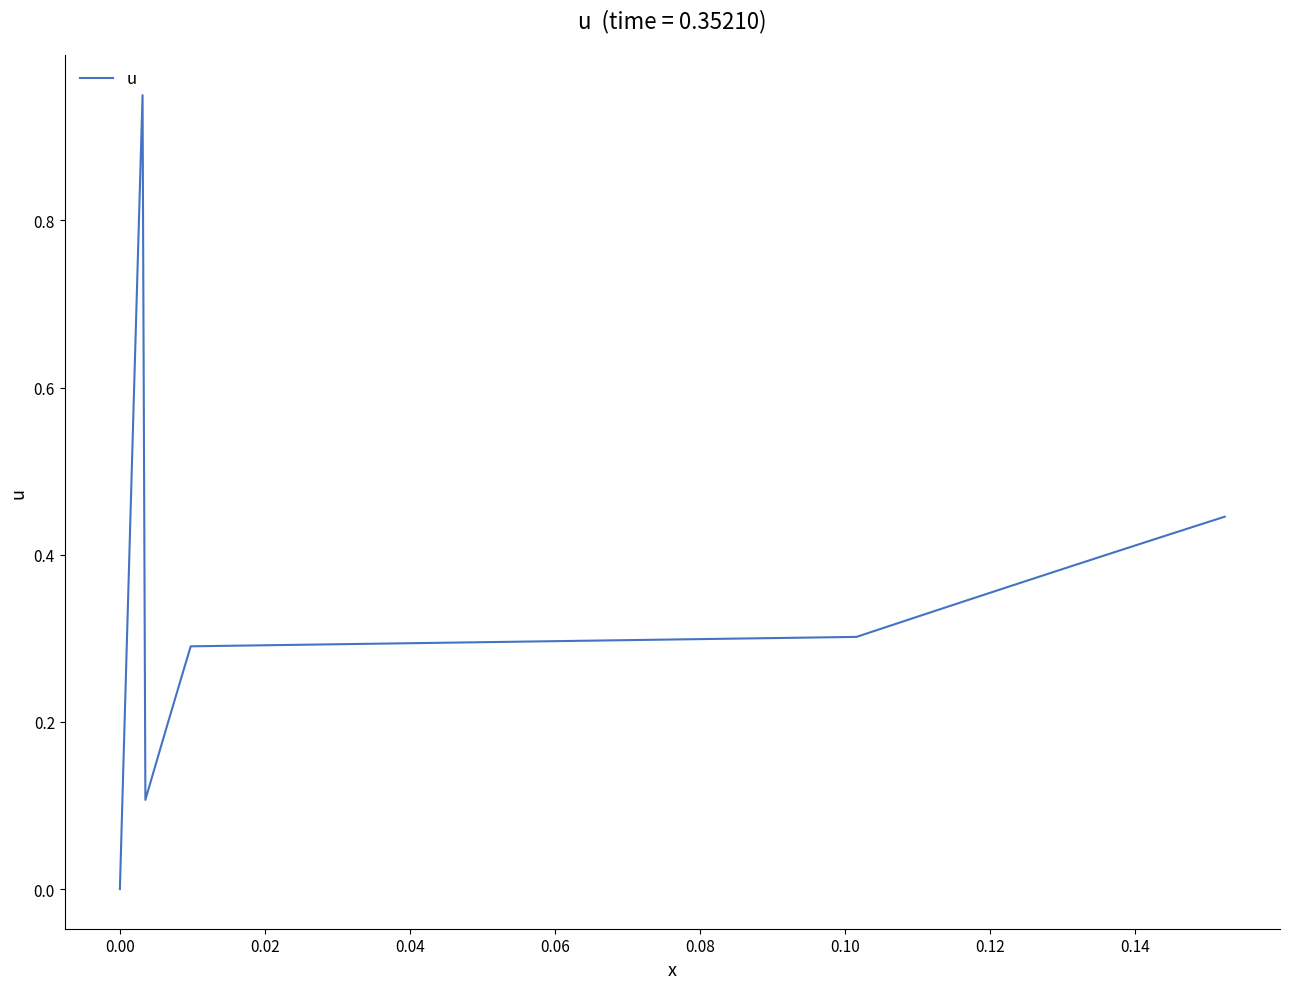

How many values are above zero?

39